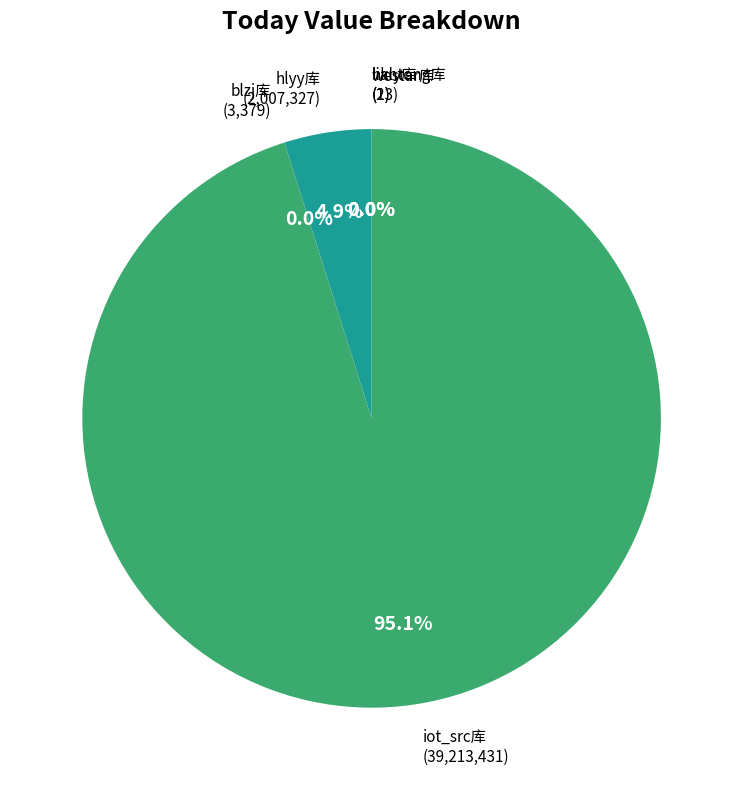

Approximately how many times larger is the value at hlyy库 compared to hkly库?

87275.1